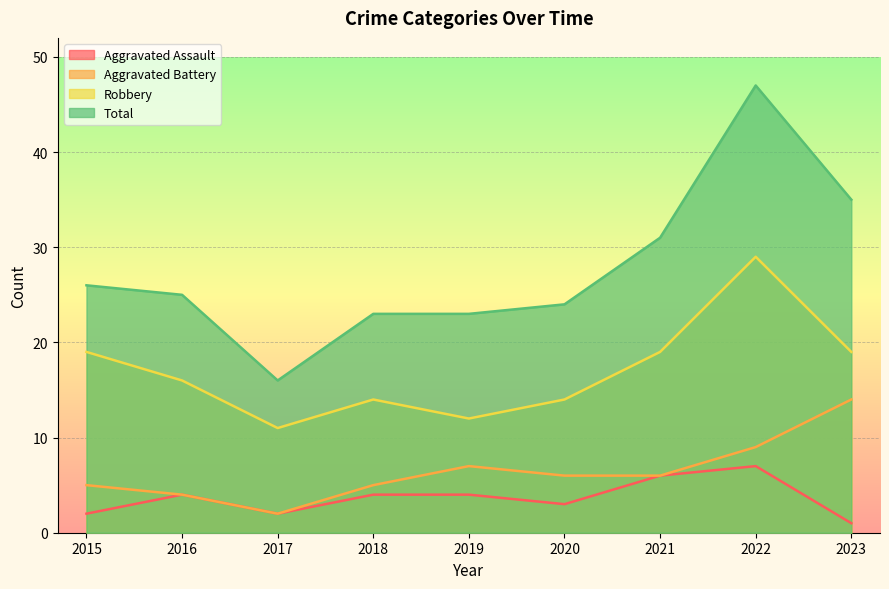

The Aggravated Battery series shows 9 at 2022. True or false?

True